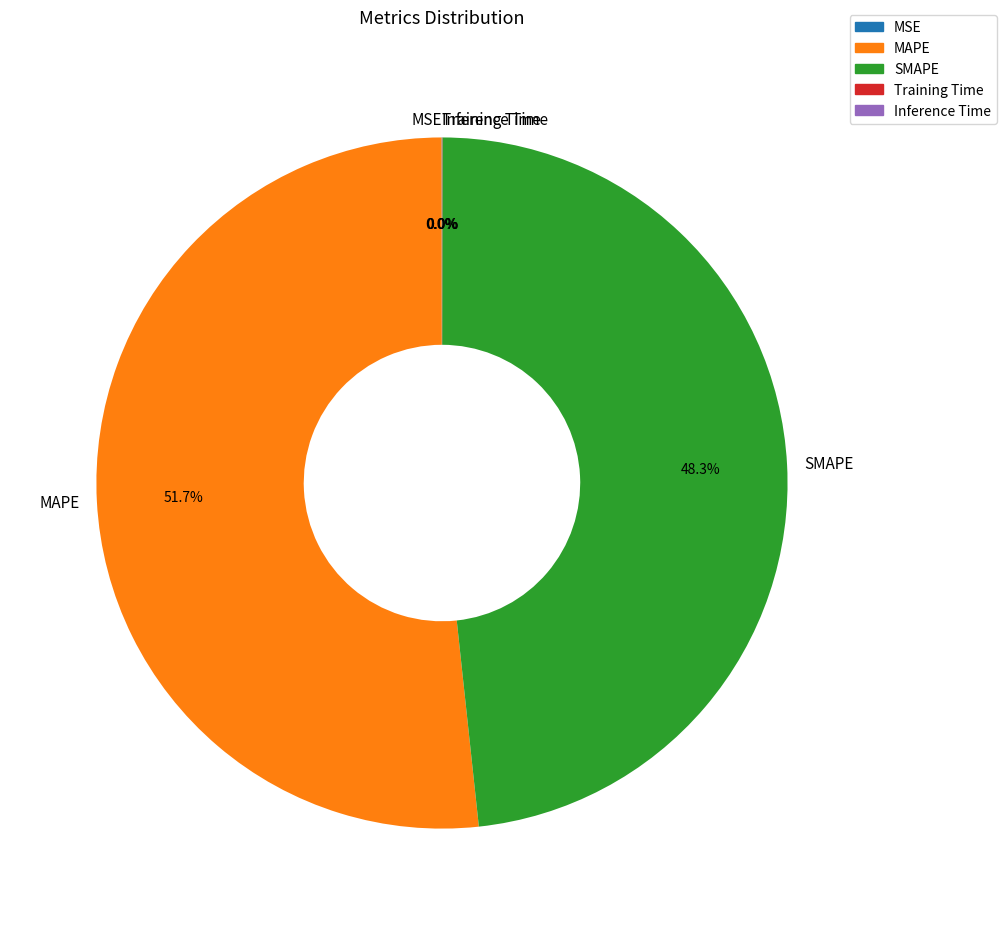

How much of the chart is everything except MAPE?

48.3%